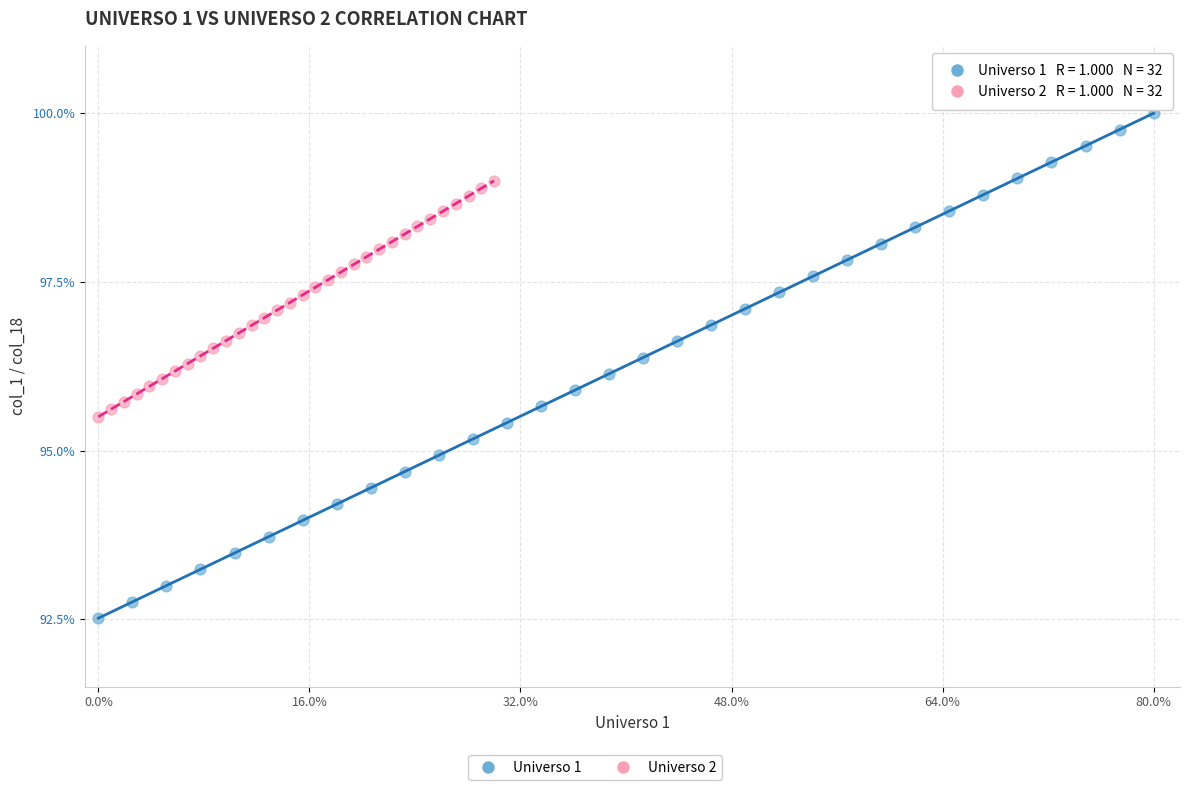

Which series reaches the maximum Y coordinate?

Universo 1